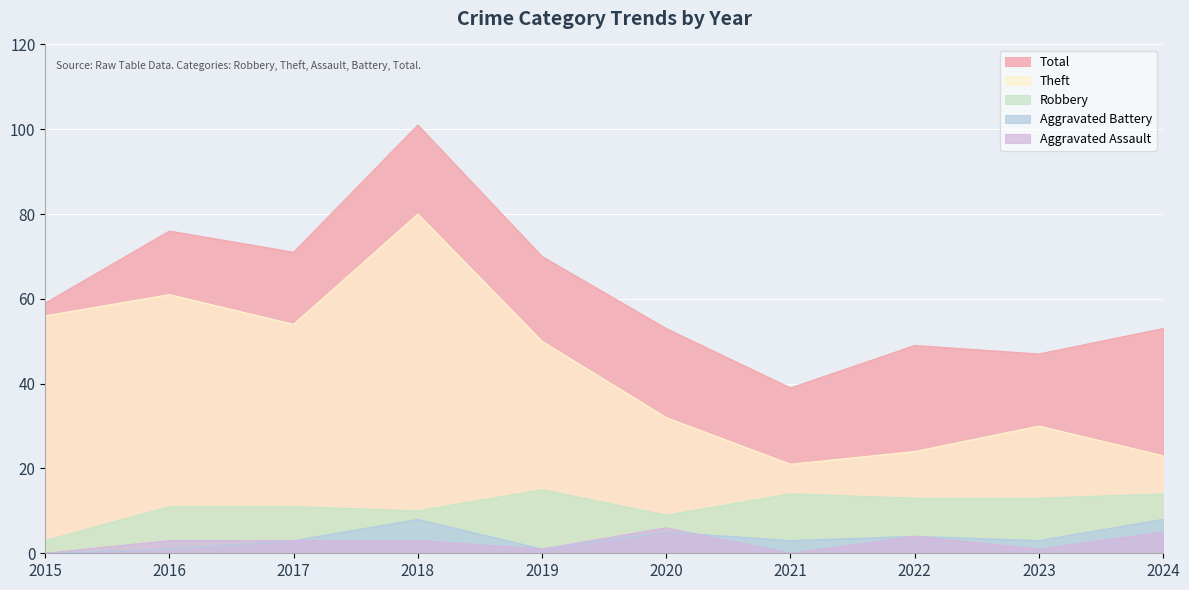

What value does the Theft series have at 2021, to the nearest 10?

20